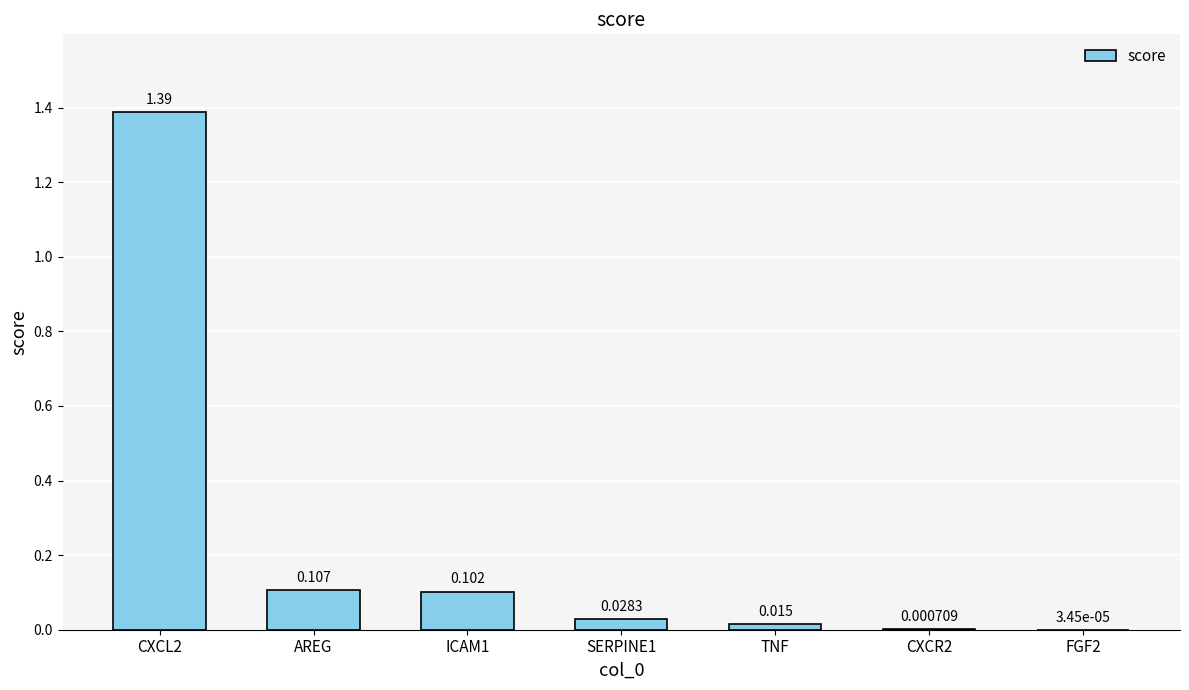

Which has a higher value, TNF or AREG?

AREG